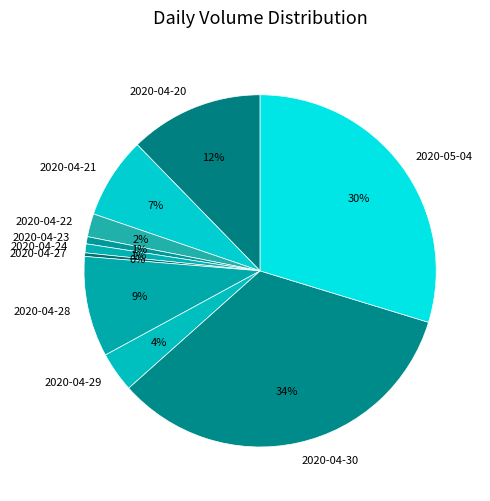

Which slice is the largest?

2020-04-30